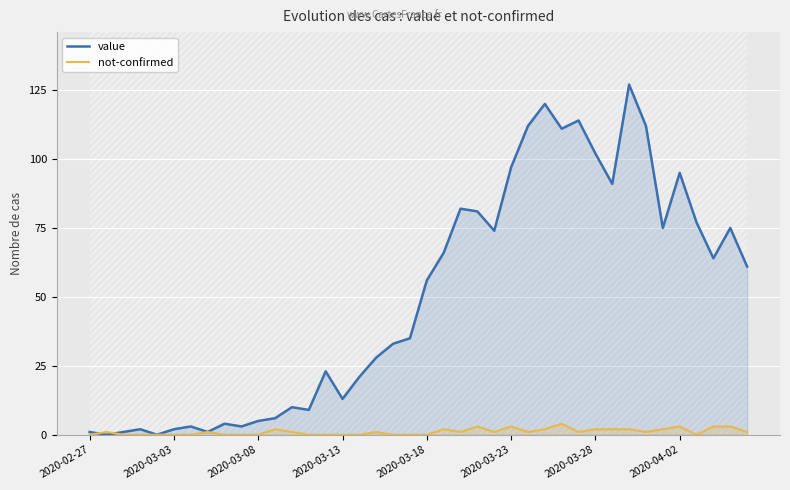

The not-confirmed series shows 0 at 13. True or false?

True